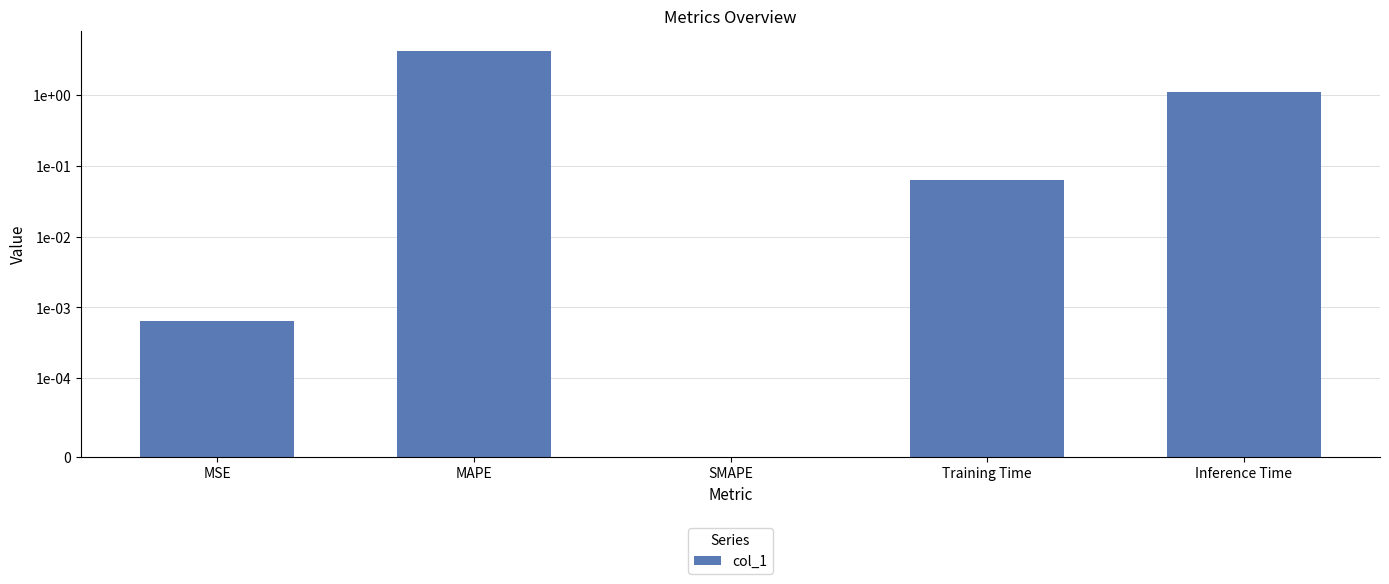

What is the change in value from SMAPE to Inference Time?

+1.1